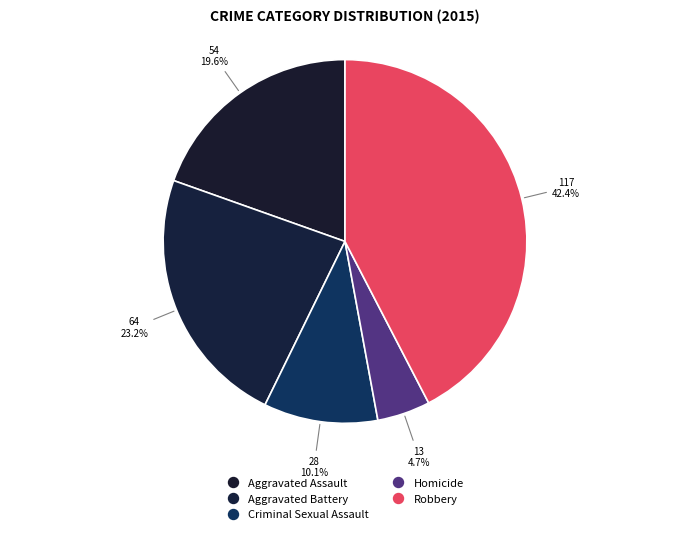

Does any single category account for the majority?

No